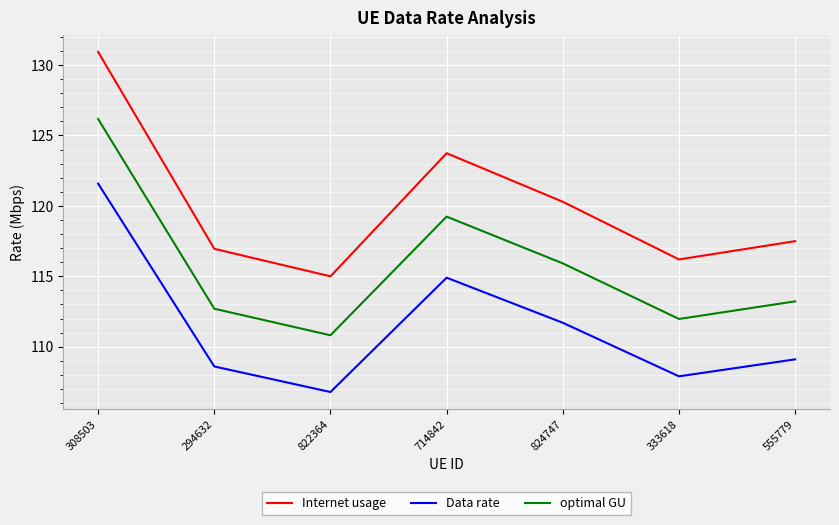

True or false: Internet usage and Data rate intersect in this chart.

False